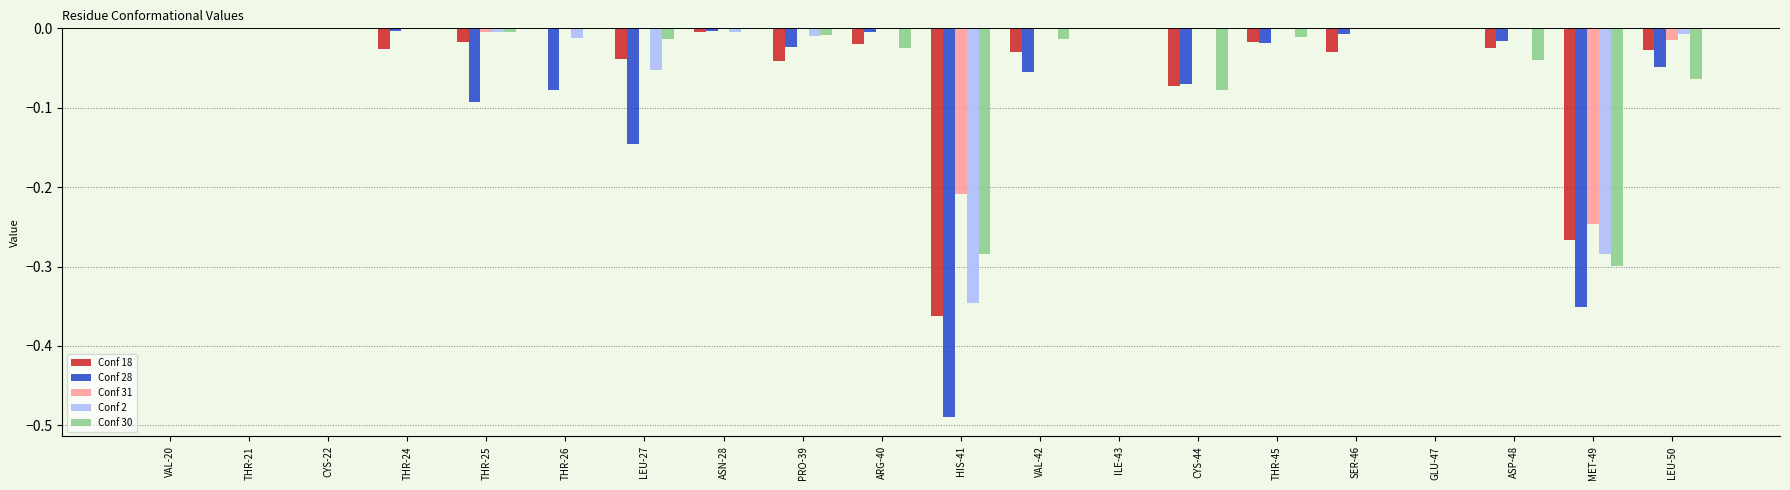

The Conf 18 series shows -0.0 at ASN-28. True or false?

True